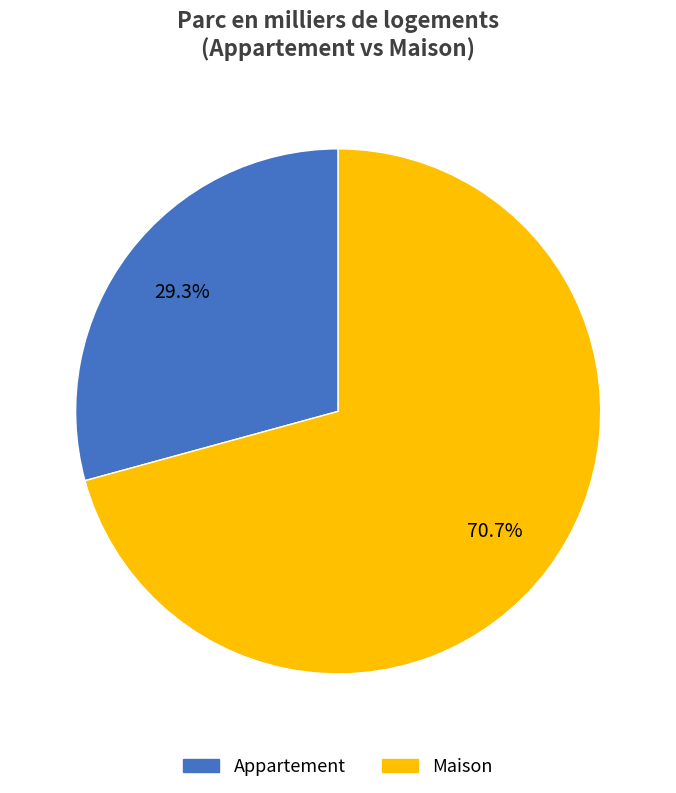

How many segments does this pie chart have?

2